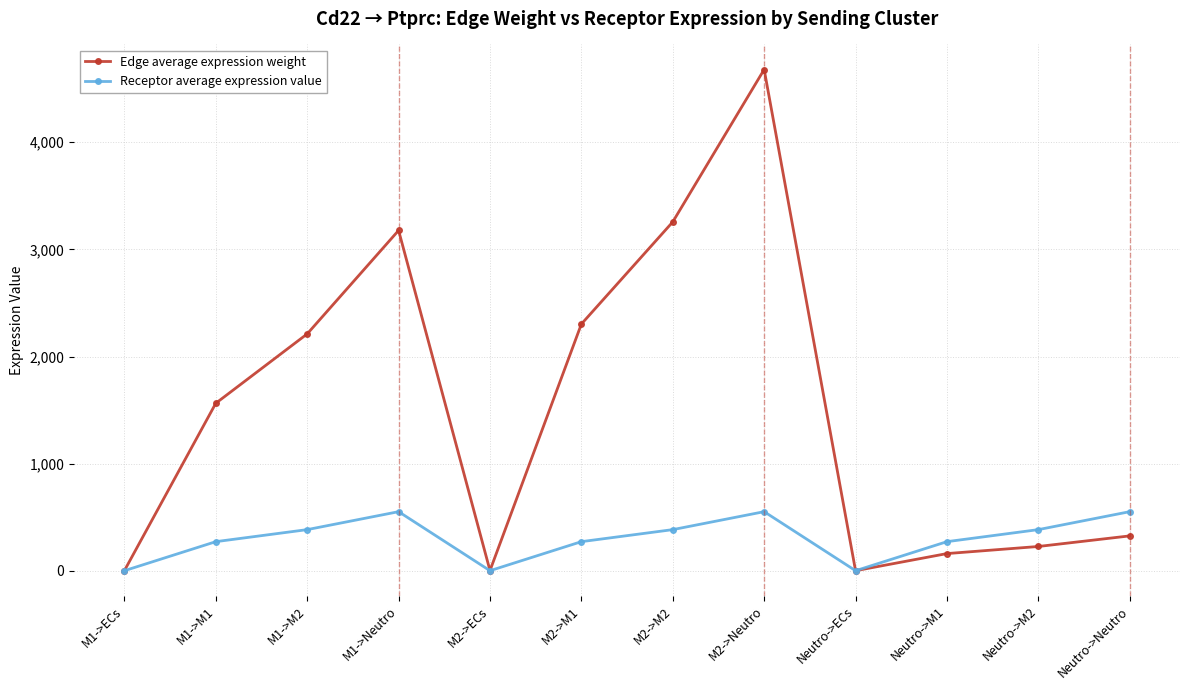

What is the highest value of the Receptor average expression value series?

551.2